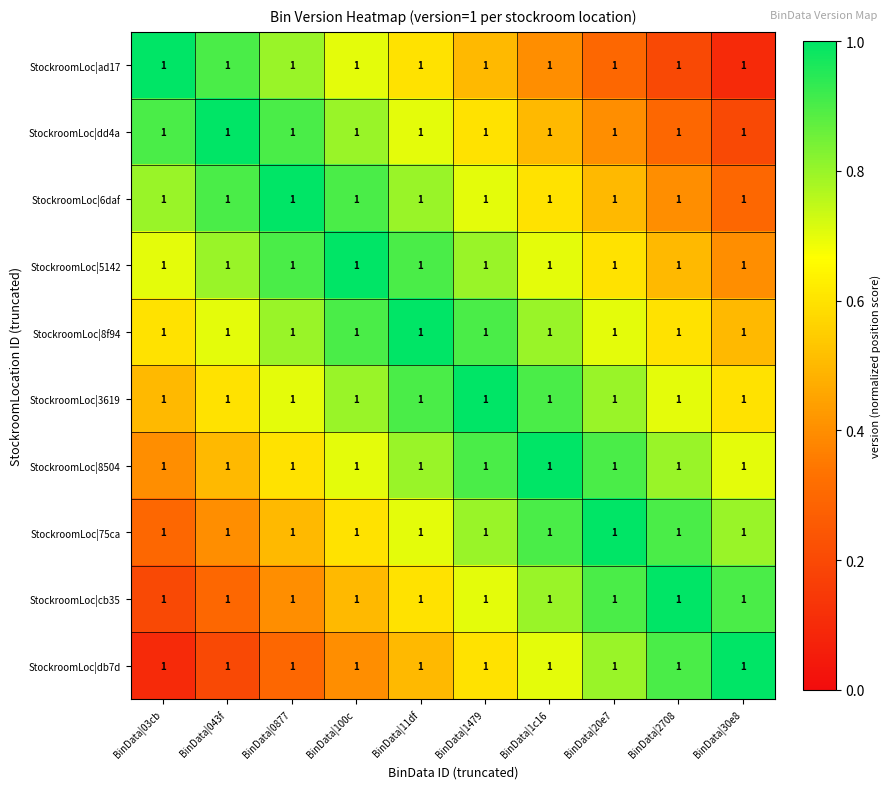

Reading left to right, extract all data points from this chart.

StockroomLoc|ad17: BinData|03cb=1.0	BinData|043f=1.0	BinData|0877=1.0	BinData|100c=1.0	BinData|11df=1.0	BinData|1479=1.0	BinData|1c16=1.0	BinData|20e7=1.0	BinData|2708=1.0	BinData|30e8=1.0
StockroomLoc|dd4a: BinData|03cb=1.0	BinData|043f=1.0	BinData|0877=1.0	BinData|100c=1.0	BinData|11df=1.0	BinData|1479=1.0	BinData|1c16=1.0	BinData|20e7=1.0	BinData|2708=1.0	BinData|30e8=1.0
StockroomLoc|6daf: BinData|03cb=1.0	BinData|043f=1.0	BinData|0877=1.0	BinData|100c=1.0	BinData|11df=1.0	BinData|1479=1.0	BinData|1c16=1.0	BinData|20e7=1.0	BinData|2708=1.0	BinData|30e8=1.0
StockroomLoc|5142: BinData|03cb=1.0	BinData|043f=1.0	BinData|0877=1.0	BinData|100c=1.0	BinData|11df=1.0	BinData|1479=1.0	BinData|1c16=1.0	BinData|20e7=1.0	BinData|2708=1.0	BinData|30e8=1.0
StockroomLoc|8f94: BinData|03cb=1.0	BinData|043f=1.0	BinData|0877=1.0	BinData|100c=1.0	BinData|11df=1.0	BinData|1479=1.0	BinData|1c16=1.0	BinData|20e7=1.0	BinData|2708=1.0	BinData|30e8=1.0
StockroomLoc|3619: BinData|03cb=1.0	BinData|043f=1.0	BinData|0877=1.0	BinData|100c=1.0	BinData|11df=1.0	BinData|1479=1.0	BinData|1c16=1.0	BinData|20e7=1.0	BinData|2708=1.0	BinData|30e8=1.0
StockroomLoc|8504: BinData|03cb=1.0	BinData|043f=1.0	BinData|0877=1.0	BinData|100c=1.0	BinData|11df=1.0	BinData|1479=1.0	BinData|1c16=1.0	BinData|20e7=1.0	BinData|2708=1.0	BinData|30e8=1.0
StockroomLoc|75ca: BinData|03cb=1.0	BinData|043f=1.0	BinData|0877=1.0	BinData|100c=1.0	BinData|11df=1.0	BinData|1479=1.0	BinData|1c16=1.0	BinData|20e7=1.0	BinData|2708=1.0	BinData|30e8=1.0
StockroomLoc|cb35: BinData|03cb=1.0	BinData|043f=1.0	BinData|0877=1.0	BinData|100c=1.0	BinData|11df=1.0	BinData|1479=1.0	BinData|1c16=1.0	BinData|20e7=1.0	BinData|2708=1.0	BinData|30e8=1.0
StockroomLoc|db7d: BinData|03cb=1.0	BinData|043f=1.0	BinData|0877=1.0	BinData|100c=1.0	BinData|11df=1.0	BinData|1479=1.0	BinData|1c16=1.0	BinData|20e7=1.0	BinData|2708=1.0	BinData|30e8=1.0